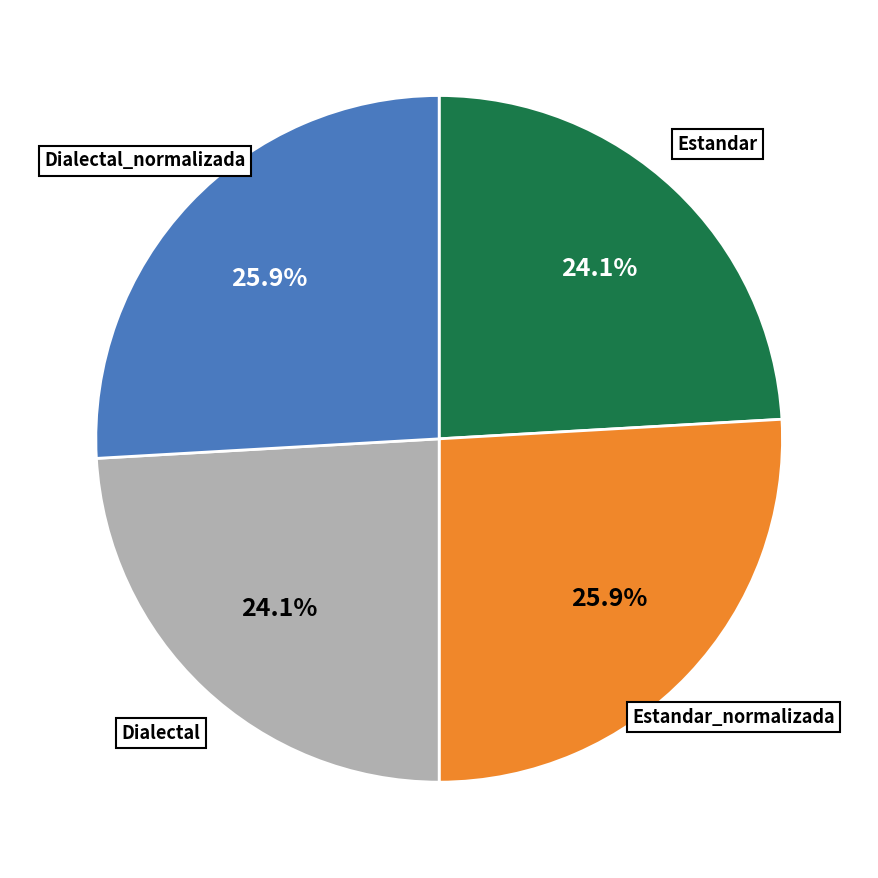

Does any single category account for the majority?

No